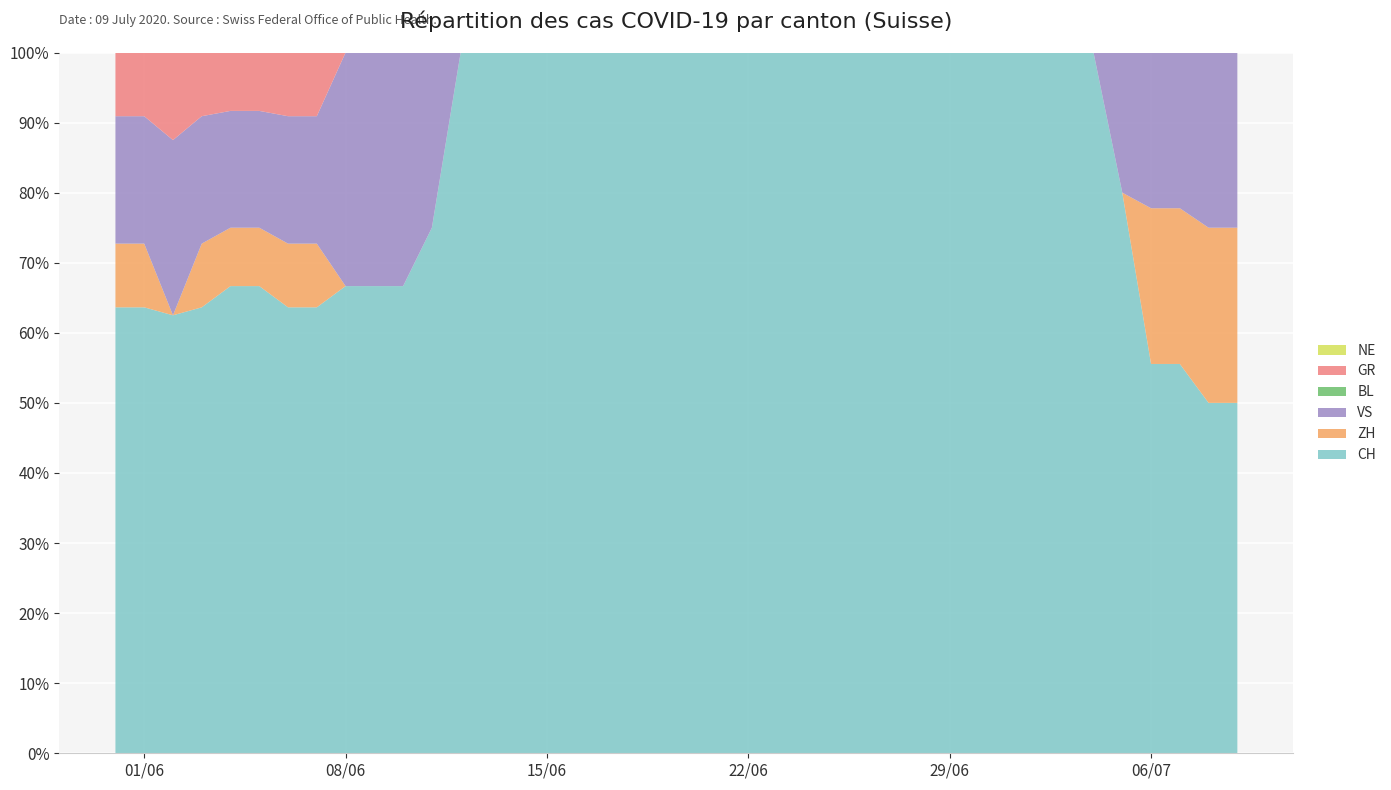

Reading left to right, transcribe all the data shown in this chart.

CH: 7	7	5	7	8	8	7	7	4	4	4	3	2	2	2	1	1	1	1	1	1	1	2	3	1	4	3	2	2	3	2	2	2	3	3	4	5	5	6	6
ZH: 1	1	0	1	1	1	1	1	0	0	0	0	0	0	0	0	0	0	0	0	0	0	0	0	0	0	0	0	0	0	0	0	0	0	0	0	2	2	3	3
VS: 2	2	2	2	2	2	2	2	2	2	2	1	0	0	0	0	0	0	0	0	0	0	0	0	0	0	0	0	0	0	0	0	0	0	0	1	2	2	3	3
BL: 0	0	0	0	0	0	0	0	0	0	0	0	0	0	0	0	0	0	0	0	0	0	0	0	0	0	0	0	0	0	0	0	0	0	0	0	0	0	0	0
GR: 1	1	1	1	1	1	1	1	0	0	0	0	0	0	0	0	0	0	0	0	0	0	0	0	0	0	0	0	0	0	0	0	0	0	0	0	0	0	0	0
NE: 0	0	0	0	0	0	0	0	0	0	0	0	0	0	0	0	0	0	0	0	0	0	0	0	0	0	0	0	0	0	0	0	0	0	0	0	0	0	0	0